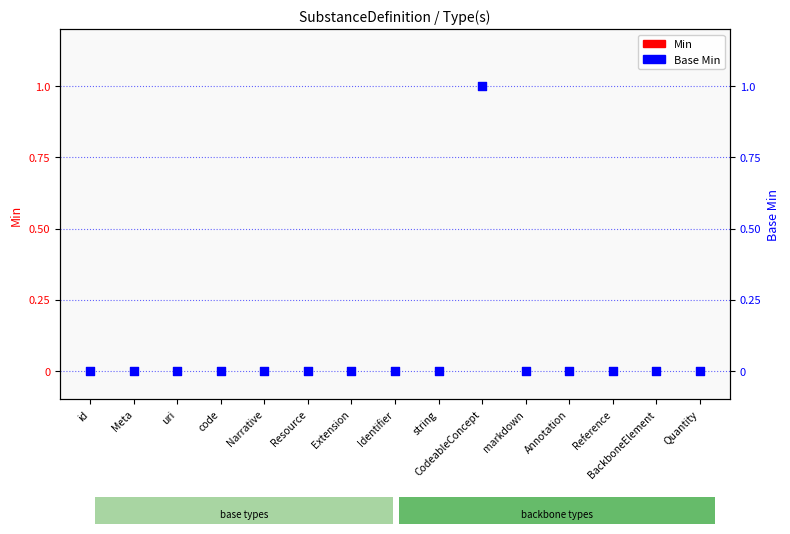

Which series has the largest total across all categories?

Base Min